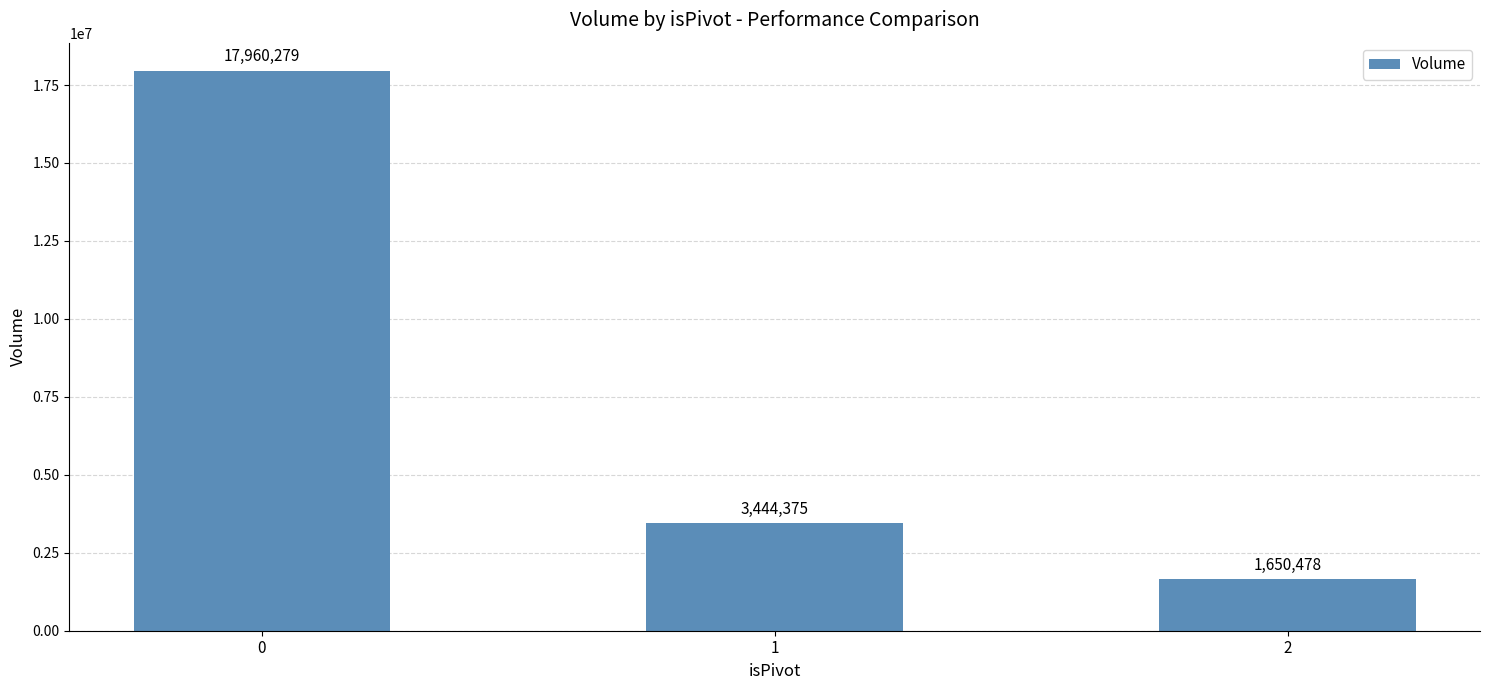

What is the change in value from 0 to 2?

-16309801